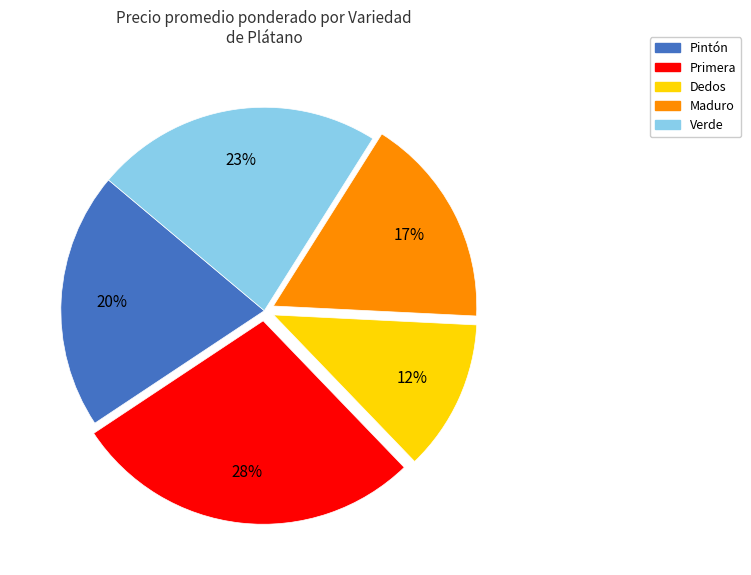

Is it true that Verde is 15% of the pie?

False